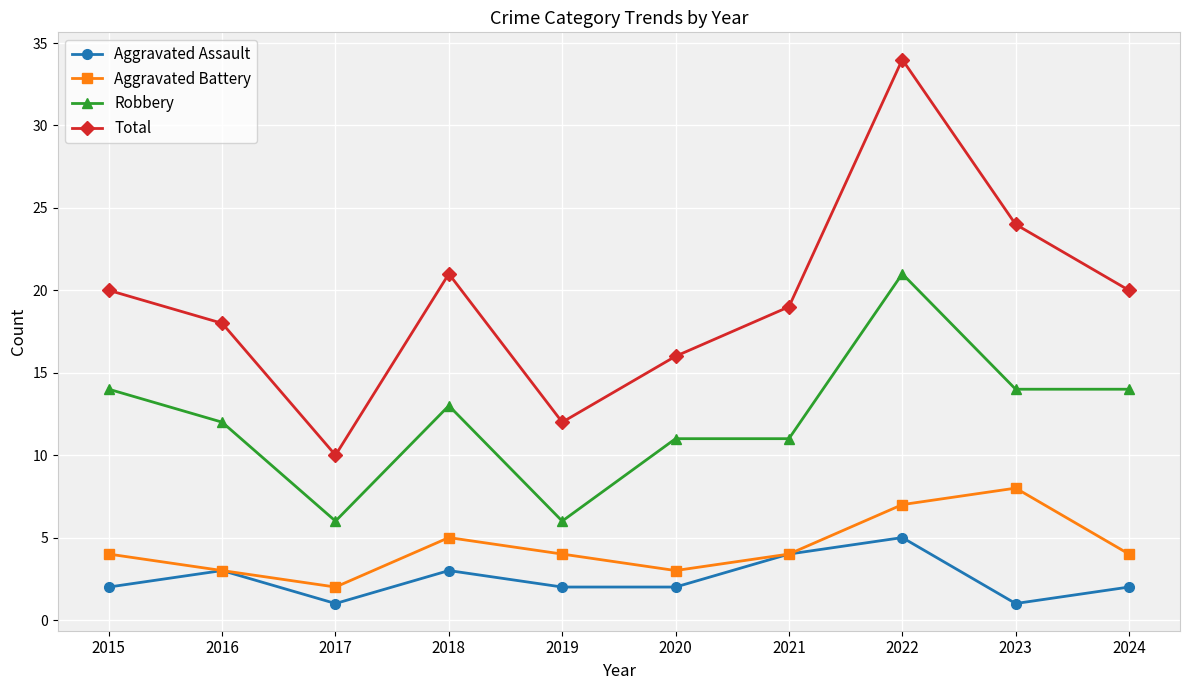

What is the maximum value shown in the chart?

34